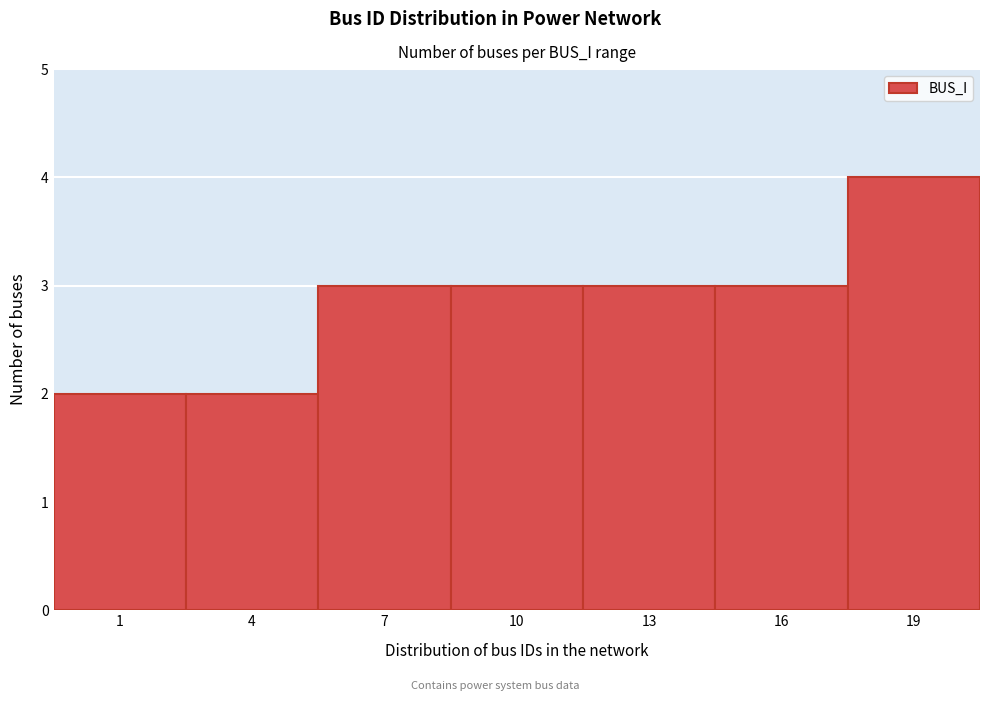

Reading right to left, what are all the values shown in this chart?

4	3	3	3	3	2	2